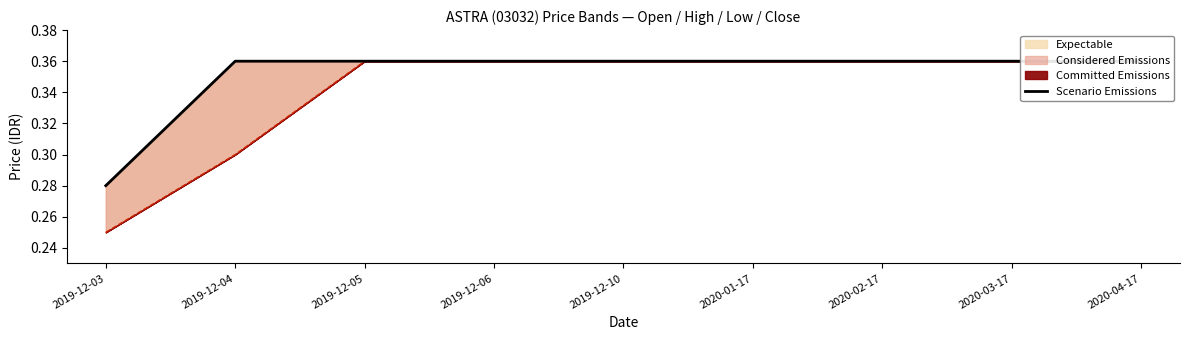

Rank the categories by value from highest to lowest.

2019-12-04, 2019-12-05, 2019-12-06, 2019-12-10, 2020-01-17, 2020-02-17, 2020-03-17, 2020-04-17, 2019-12-03